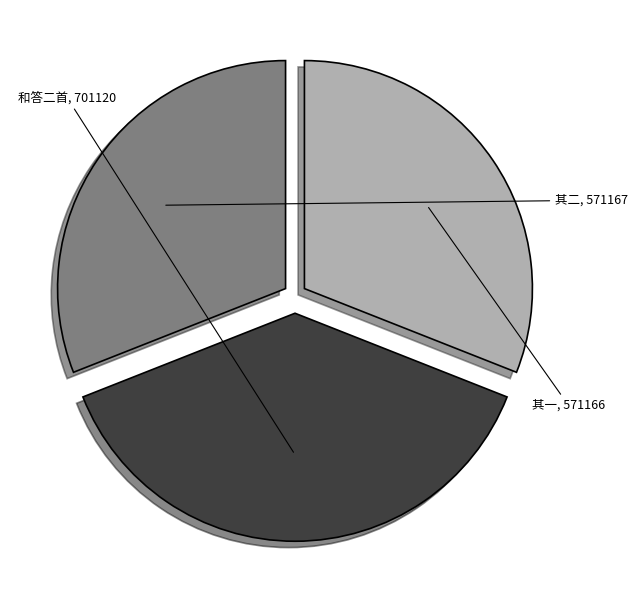

Is there any slice that represents more than half of the pie?

No